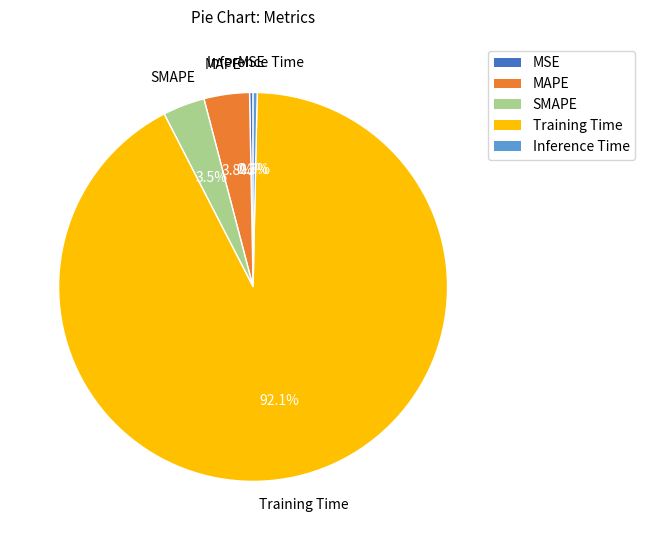

What is the largest slice in the pie chart?

Training Time